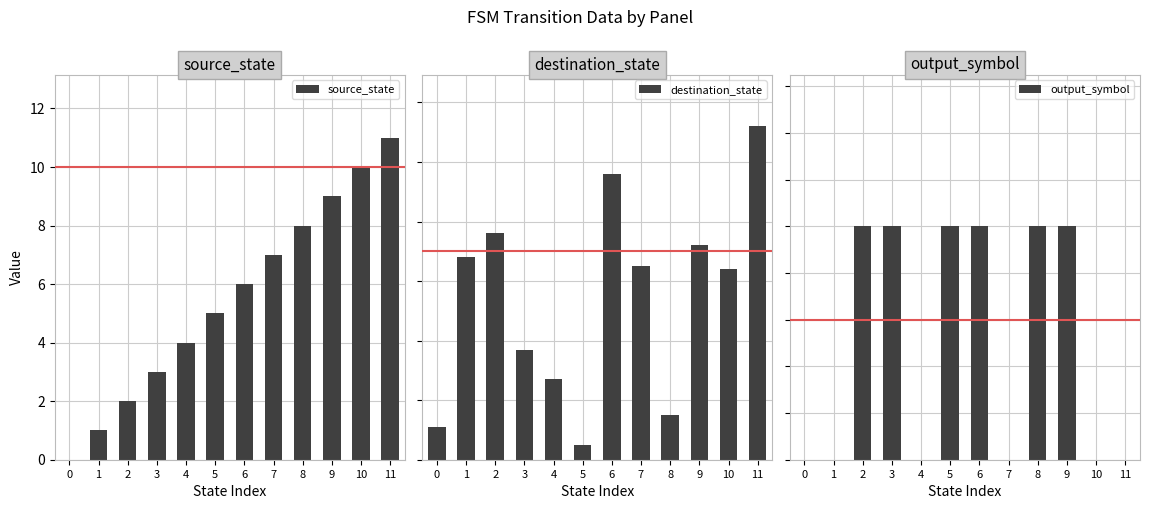

Is it true that source_state equals 10 at 10?

True